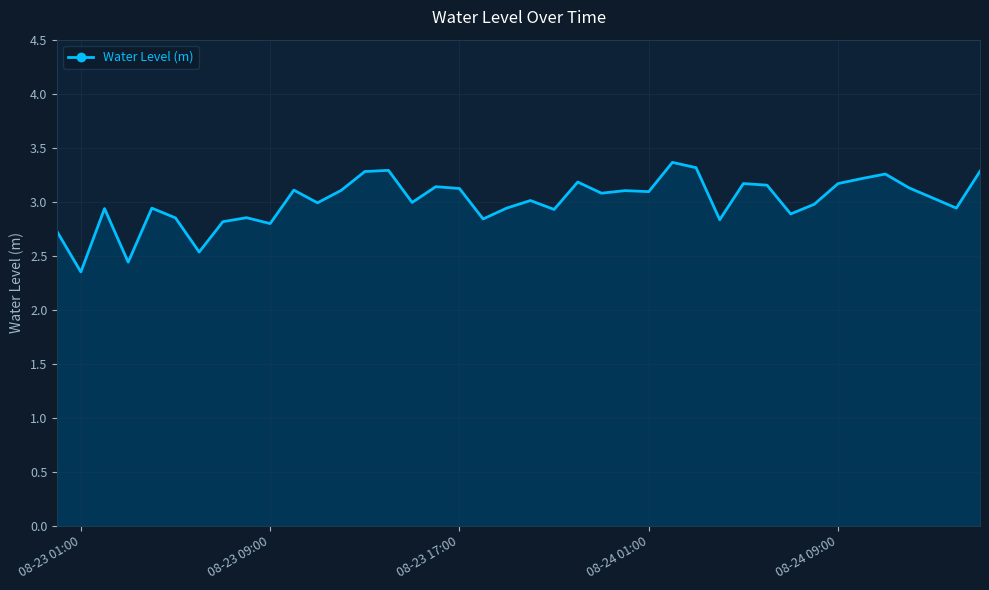

What is the greatest value displayed?

3.4